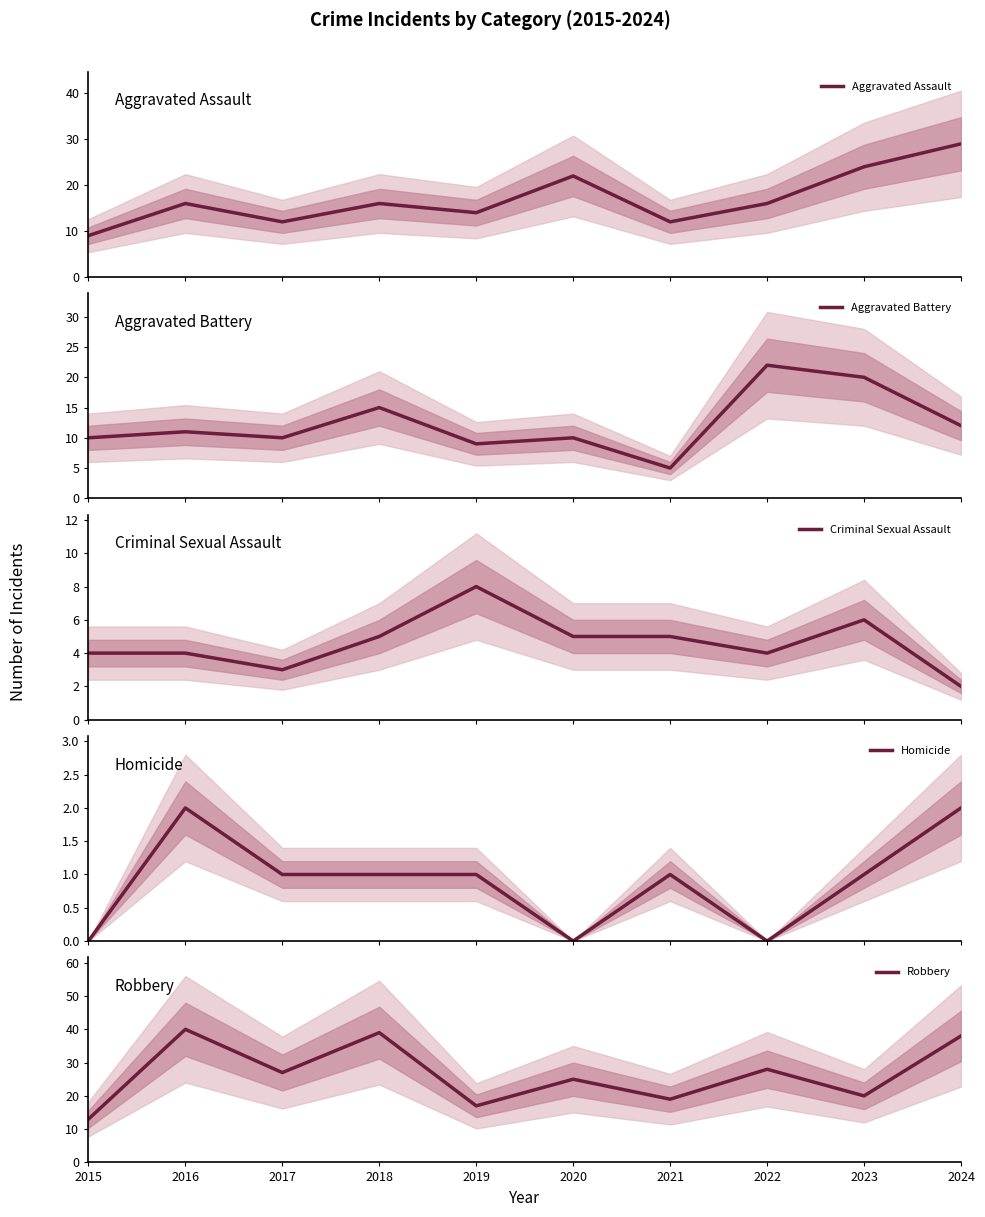

At which category is the sum across all series the highest?

2024